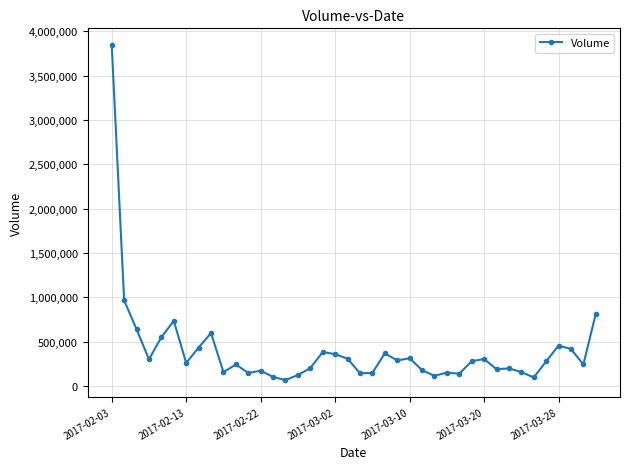

True or false: there are more than 0 points higher than both neighbors.

True